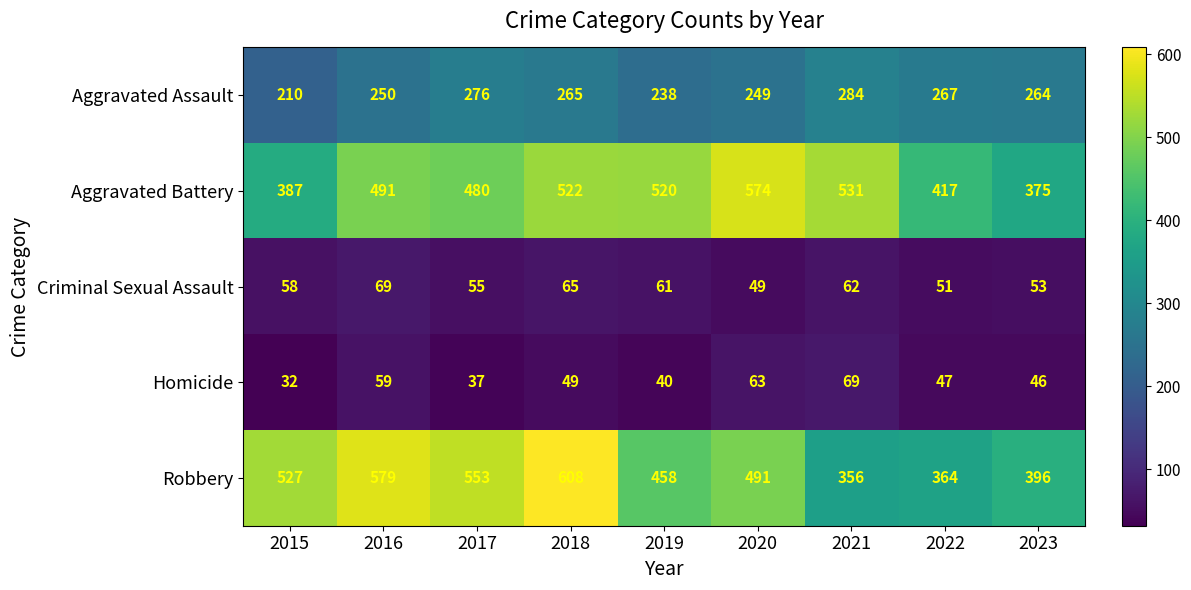

What value does the Criminal Sexual Assault series have at 2015?

58